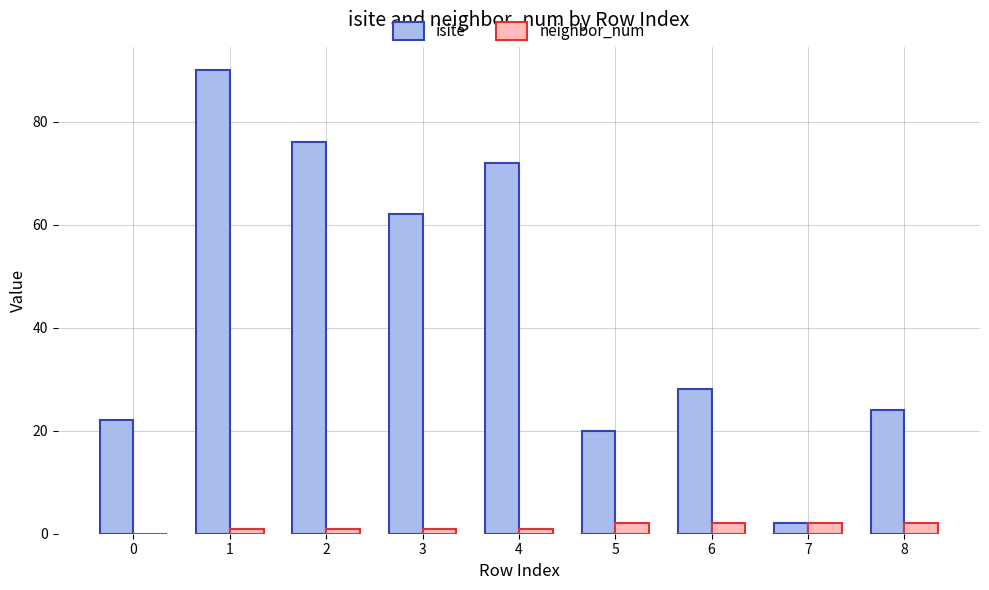

Which series changed the most between 6 and 7?

isite